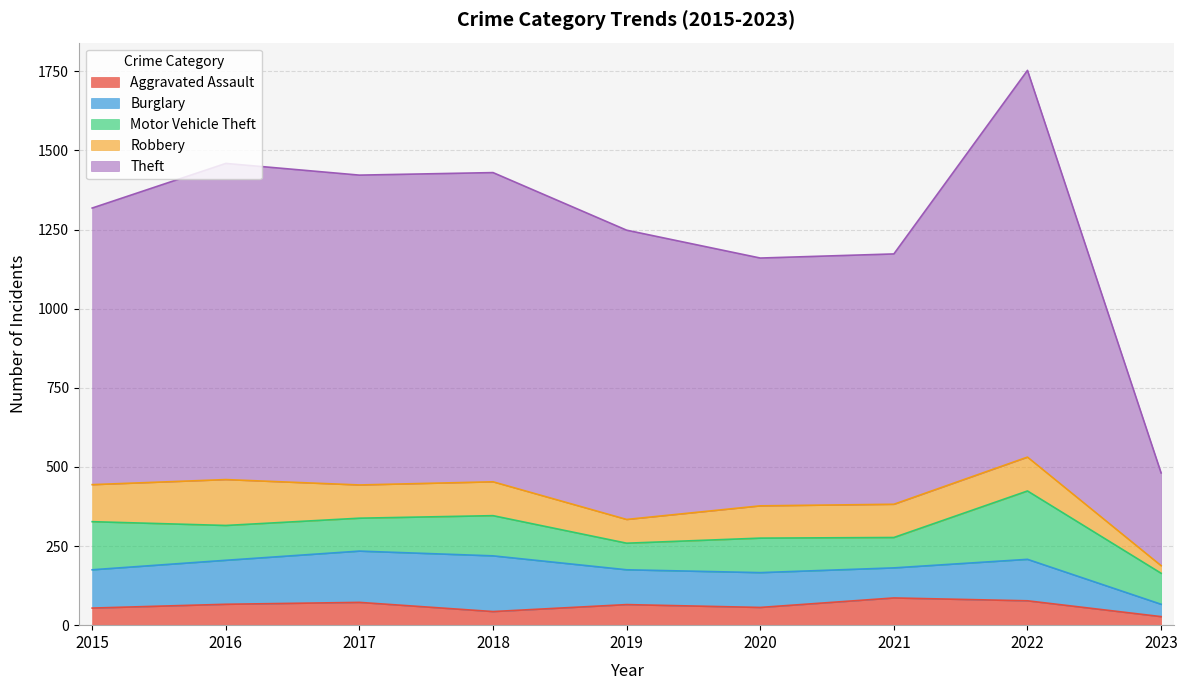

Read the Burglary value at 2018.

176